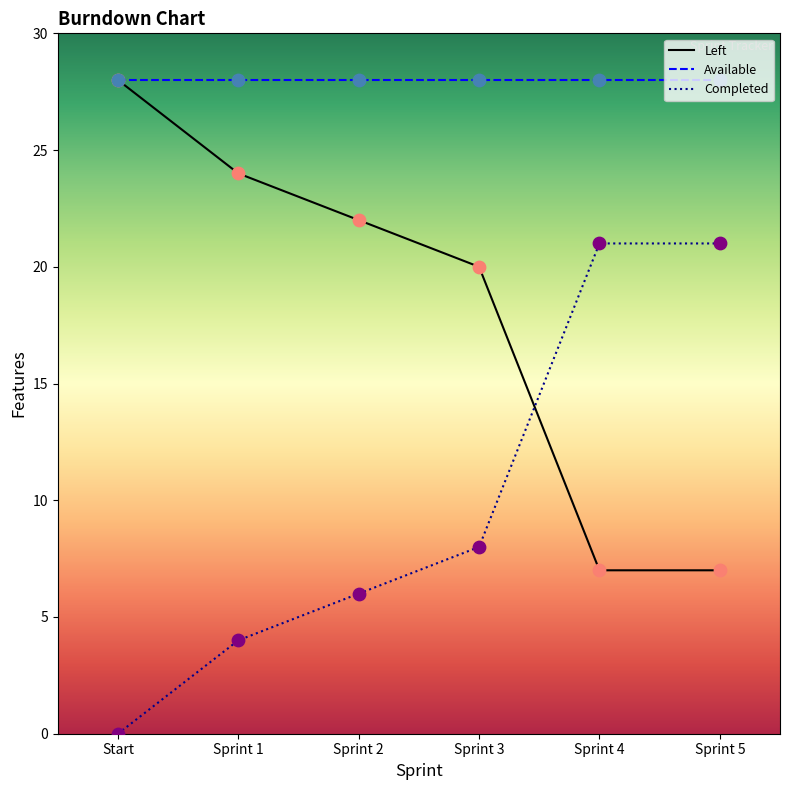

What is the total value across all series at Sprint 4?

56